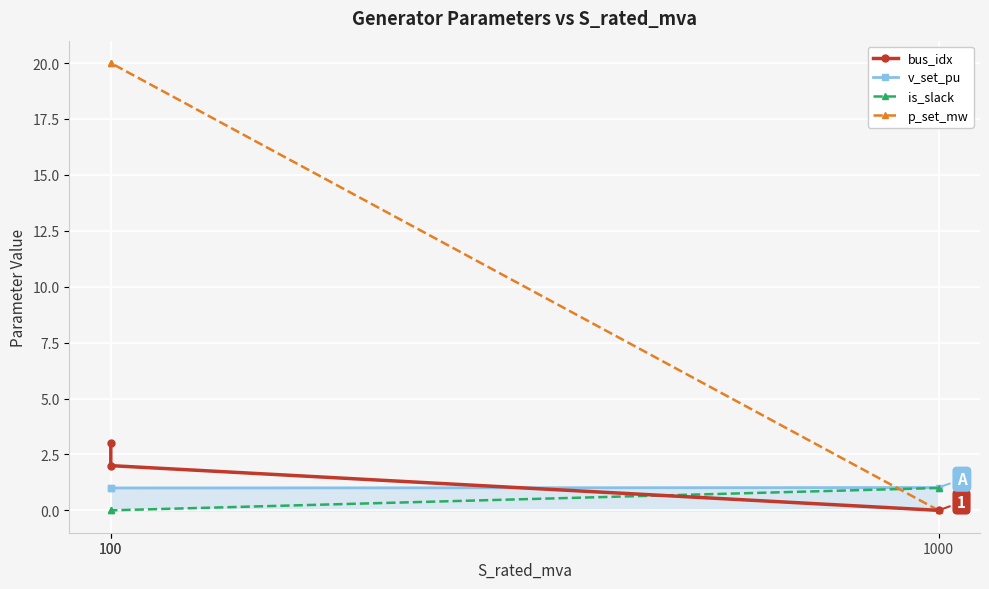

What is the value of the v_set_pu point at the 2nd from the left?

1.0